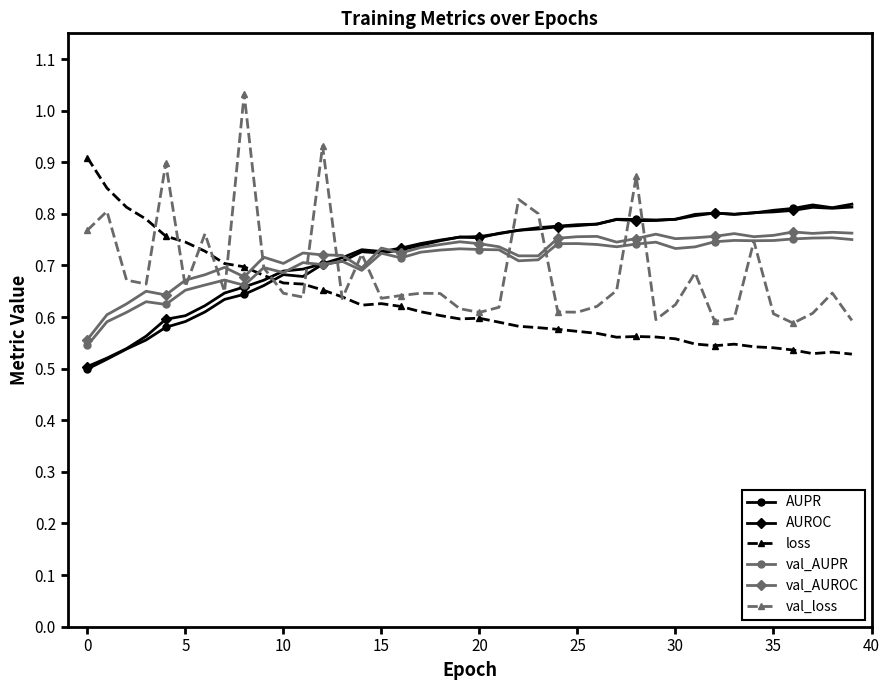

What are all the series names shown in the legend?

AUPR, AUROC, loss, val_AUPR, val_AUROC, val_loss